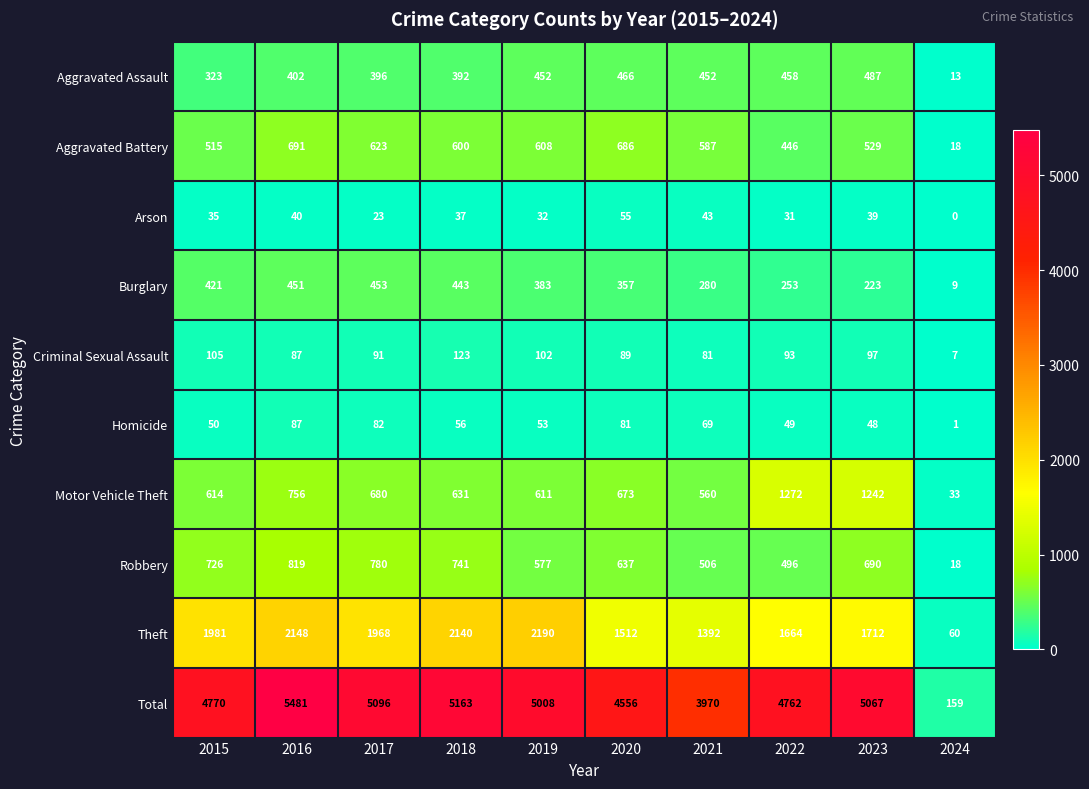

Is it true that Criminal Sexual Assault equals 97 at 2023?

True